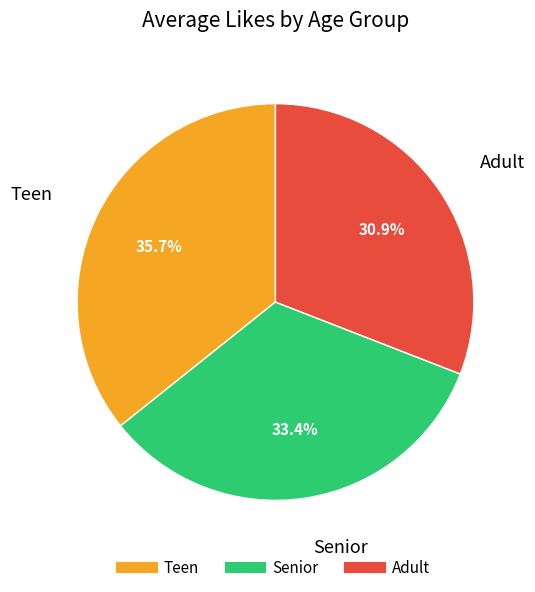

How many slices are in this pie chart?

3